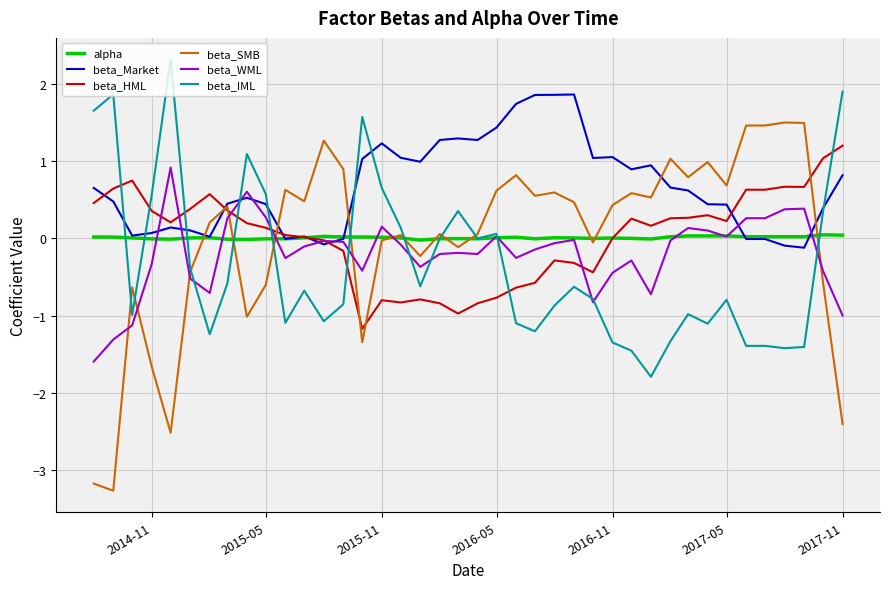

Which series has the largest range (max minus min)?

beta_SMB